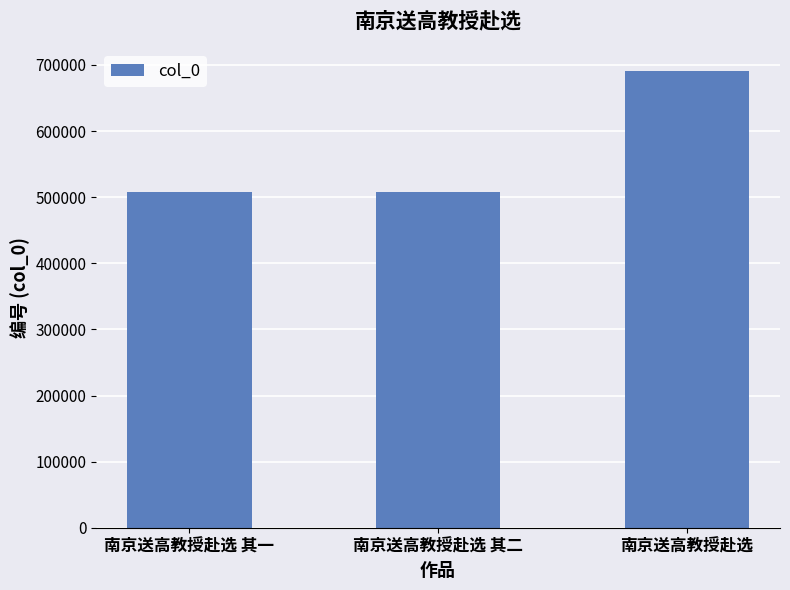

The chart shows a value of 456999 at 南京送高教授赴选. True or false?

False